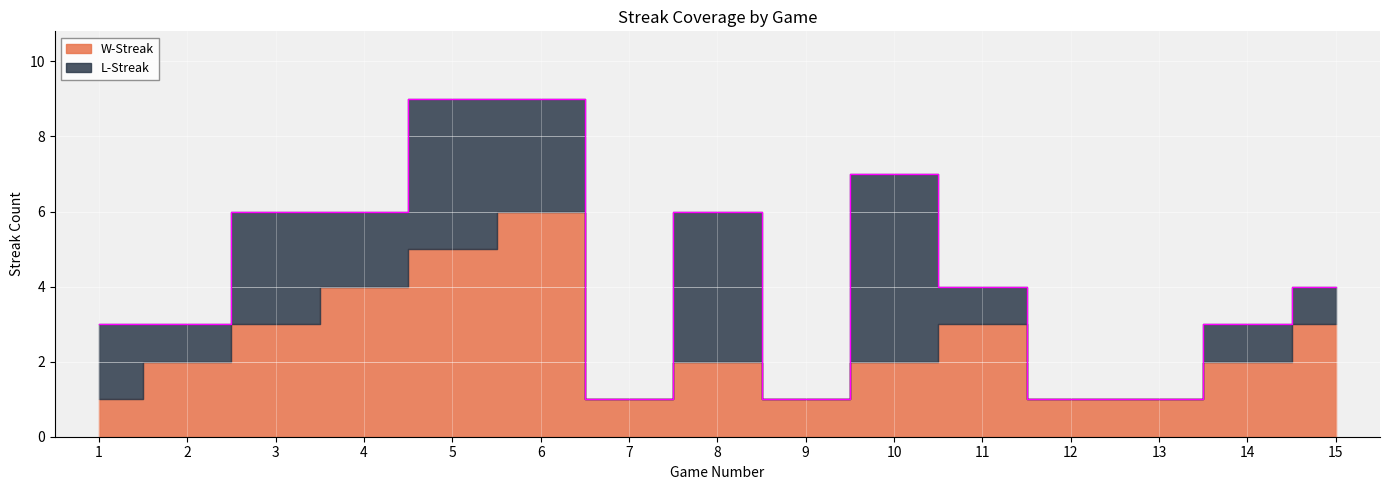

What is the value of the L-Streak point at the 1st from the left?

2